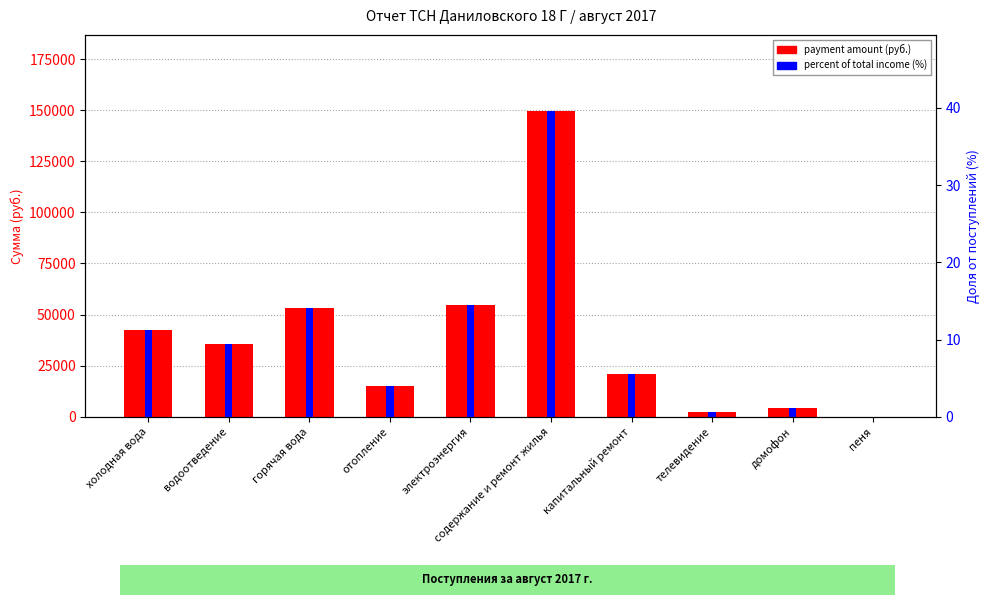

How many categories are shown in the chart?

10